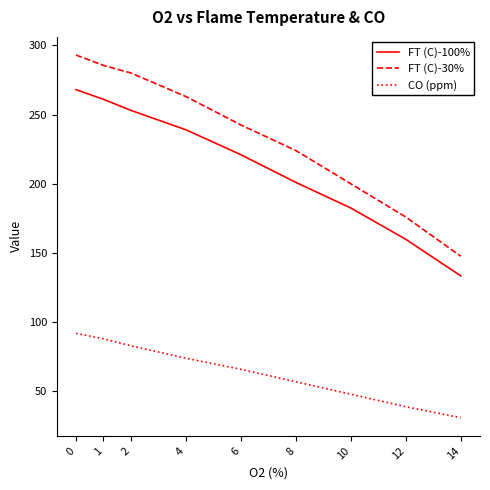

What is the lowest value of the CO (ppm) series?

31.0